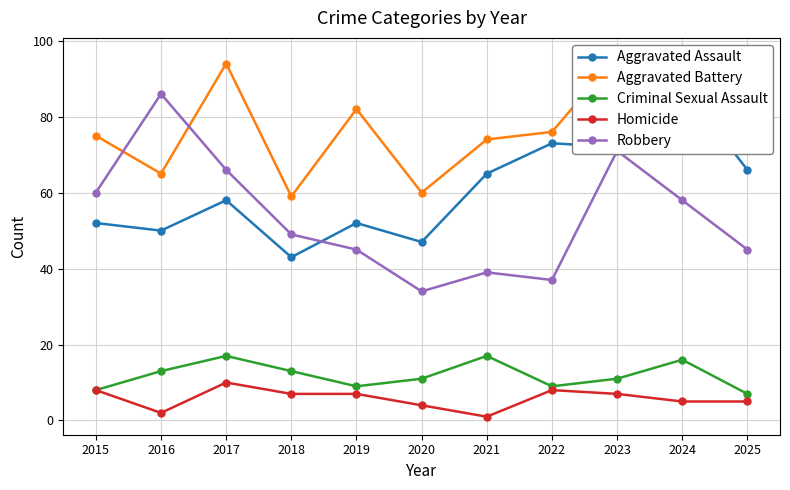

True or false: Criminal Sexual Assault has more than 1 interior local peaks.

True